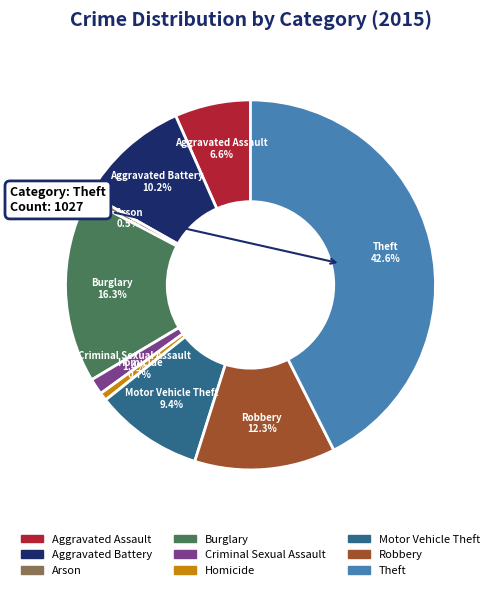

Do Aggravated Assault and Criminal Sexual Assault together represent more than half of the pie?

No